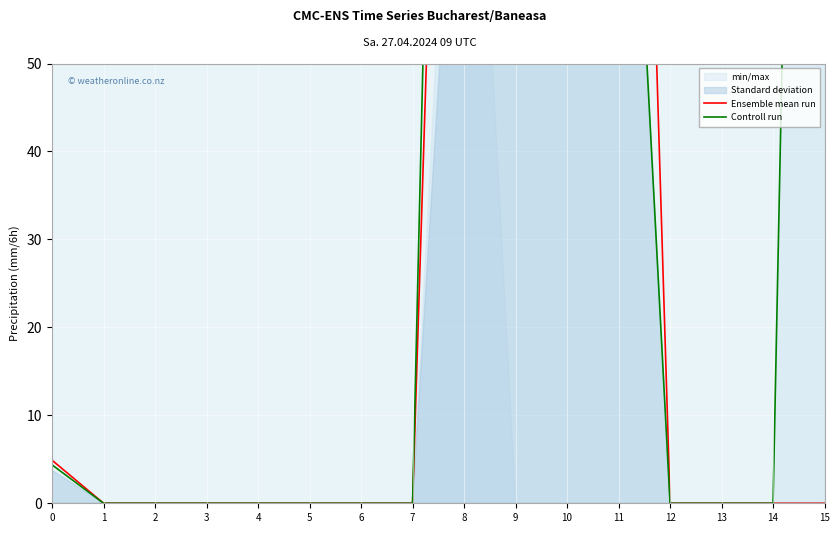

Between 2 and 9, which is larger?

9